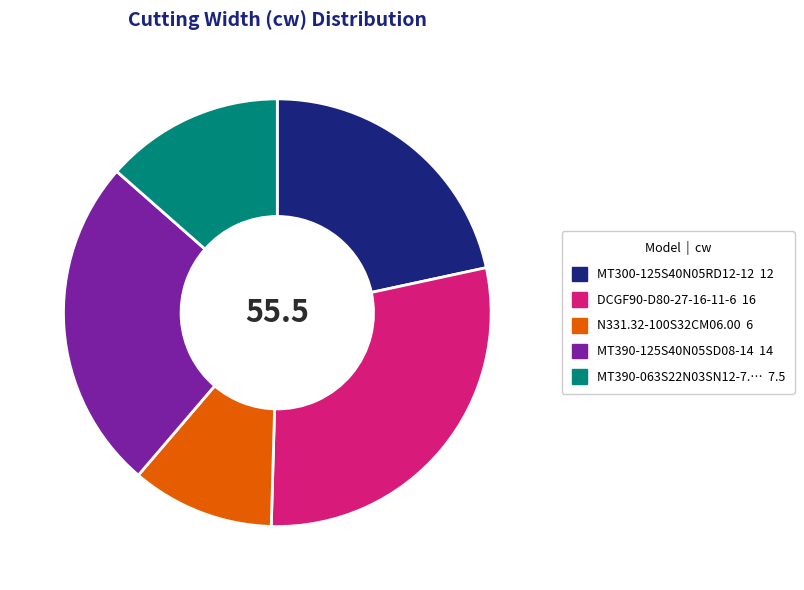

Is there any slice that represents more than half of the pie?

No